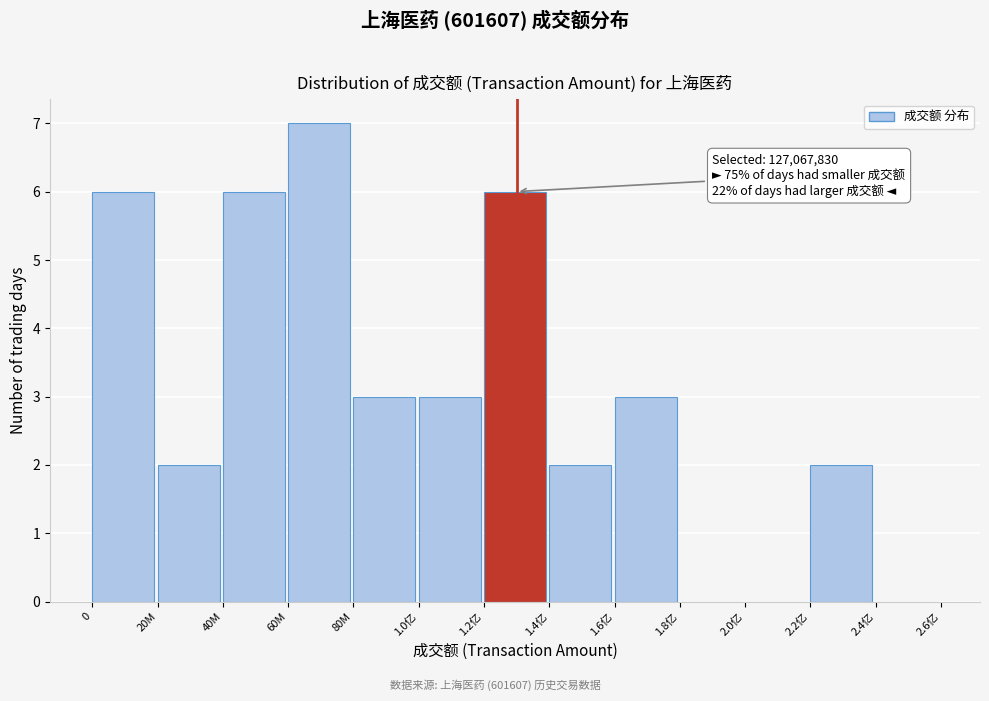

Reading right to left, transcribe all the data shown in this chart.

2.4亿=0	2.2亿=2	2.0亿=0	1.8亿=0	1.6亿=3	1.4亿=2	1.2亿=6	1.0亿=3	80M=3	60M=7	40M=6	20M=2	0=6